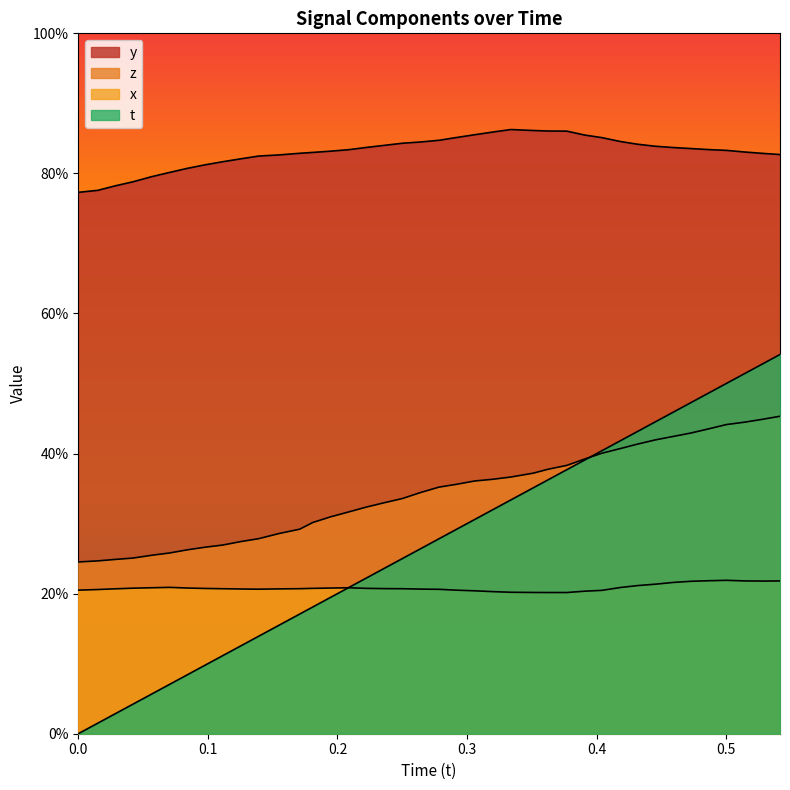

Does the chart display data point markers on the line(s)?

No